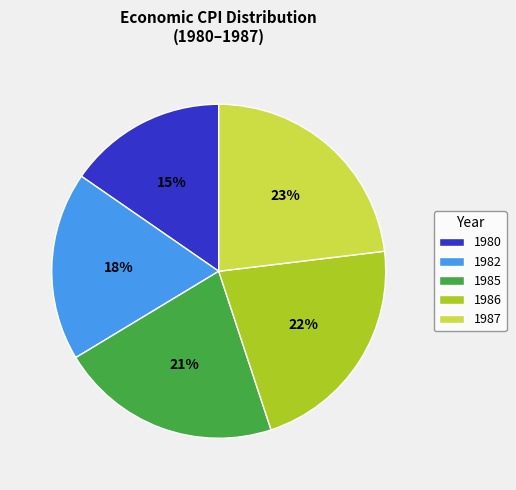

Does any single category account for the majority?

No